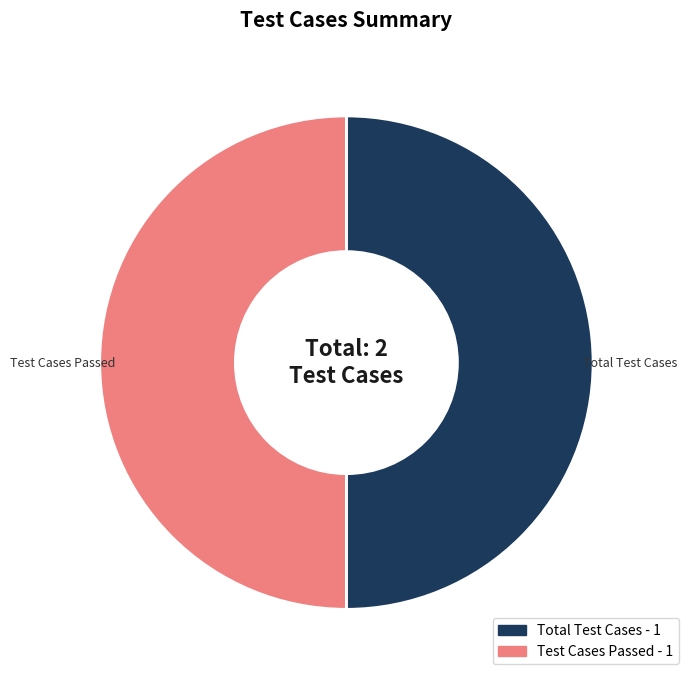

How many slices are in this pie chart?

2